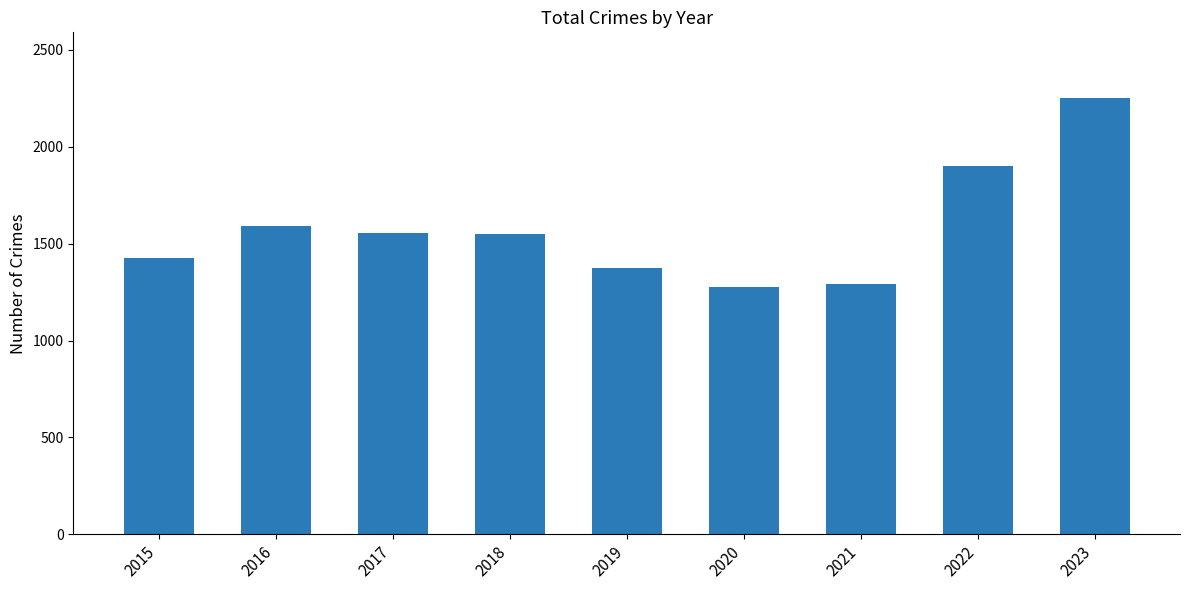

What is the value of the 4th bar from the left?

1548